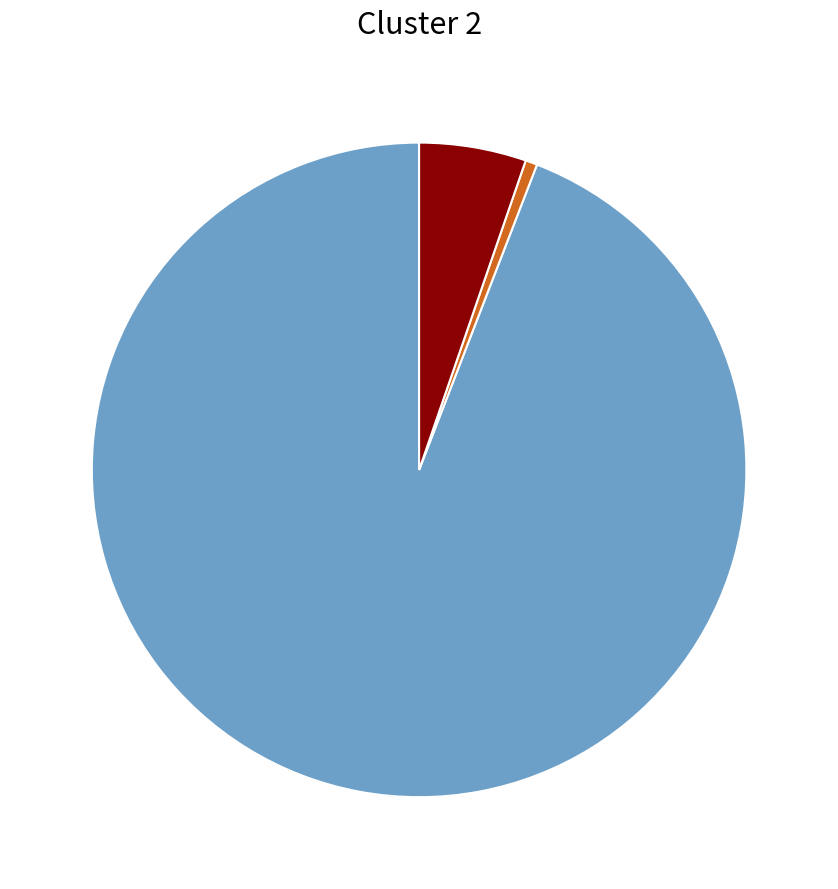

Is there any slice that represents more than half of the pie?

Yes